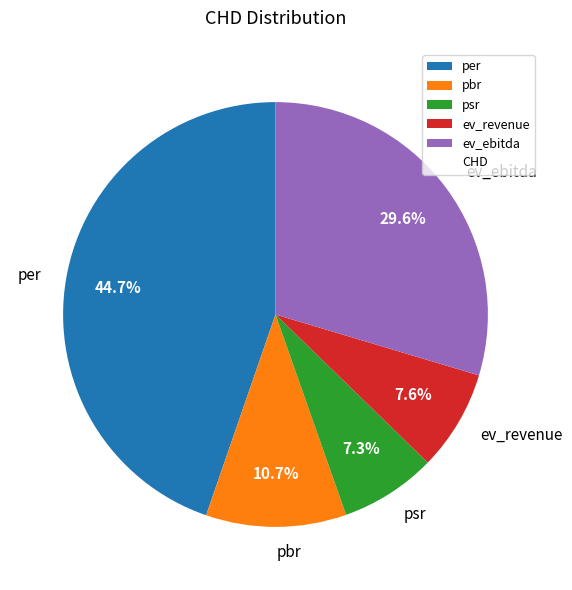

To the nearest percent, what is the average slice percentage?

20%